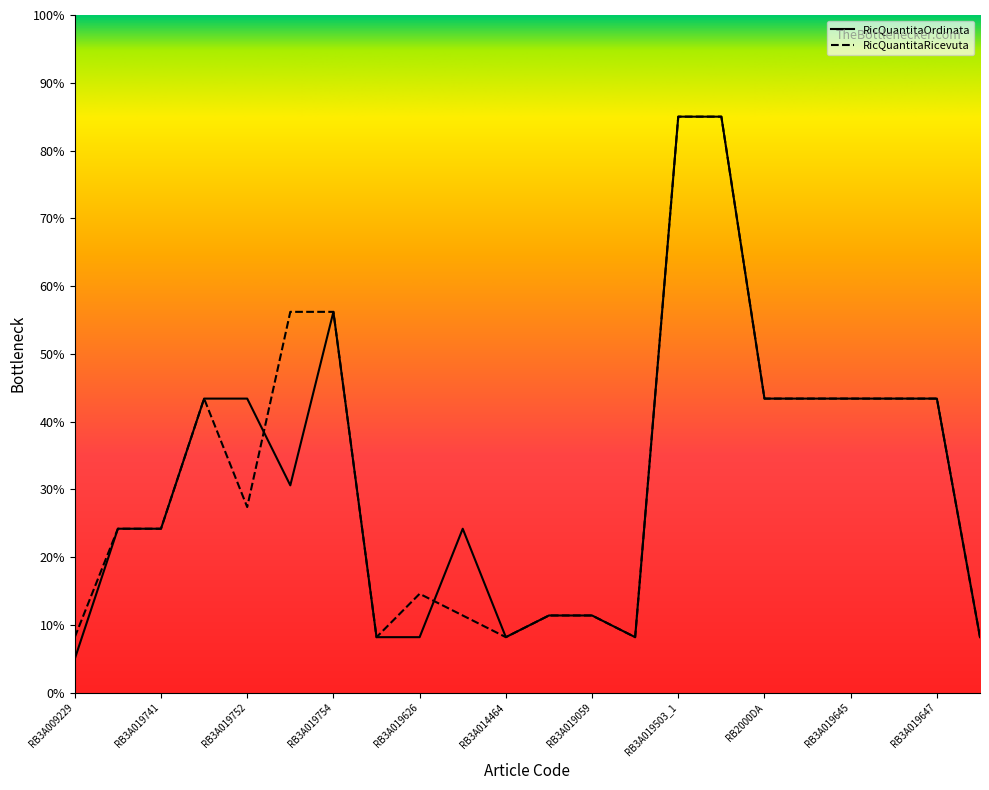

What is the minimum value shown in the chart?

5.0